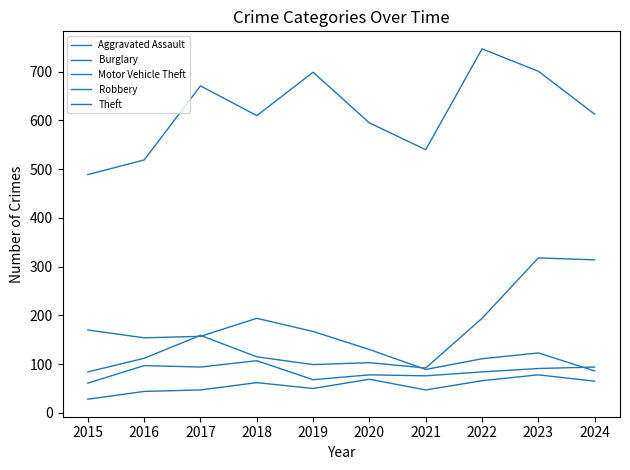

Is it true that Robbery equals 41 at 2021?

False